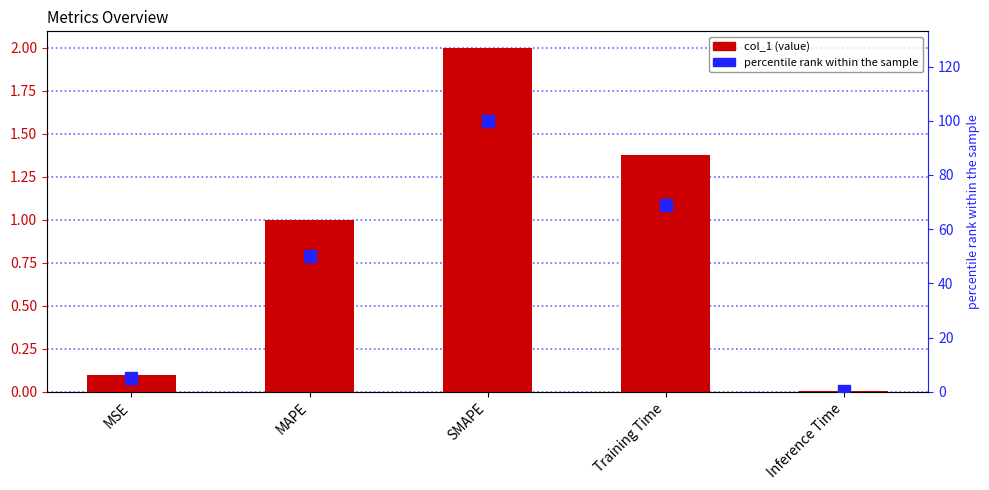

Reading left to right, extract all data points from this chart.

col_1: MSE=0.1	MAPE=1.0	SMAPE=2.0	Training Time=1.4	Inference Time=0.0
percentile rank within the sample: MSE=4.9	MAPE=50.1	SMAPE=100.0	Training Time=68.9	Inference Time=0.4